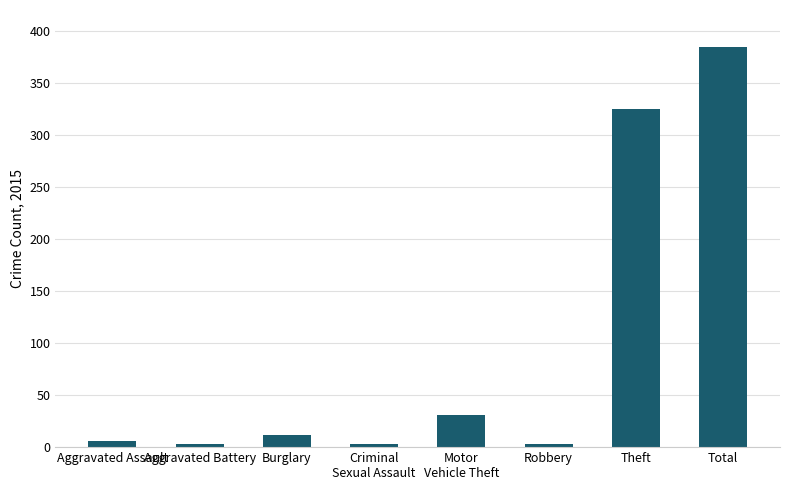

True or false: the data shows 384 at Total.

True